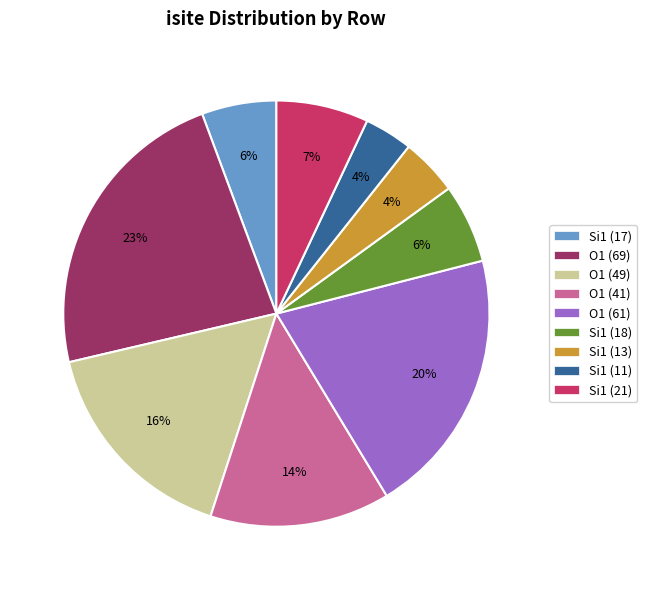

To the nearest percent, what is the average slice percentage?

11%